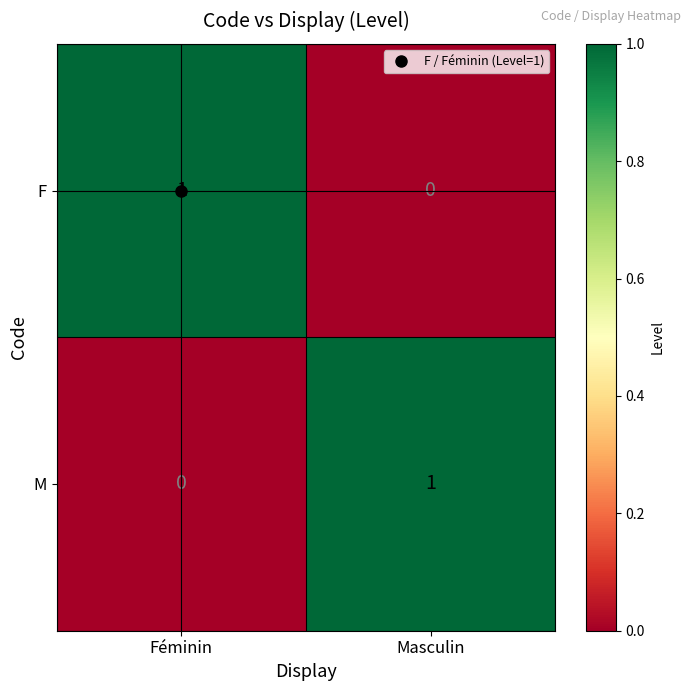

The F series shows -1 at Masculin. True or false?

False